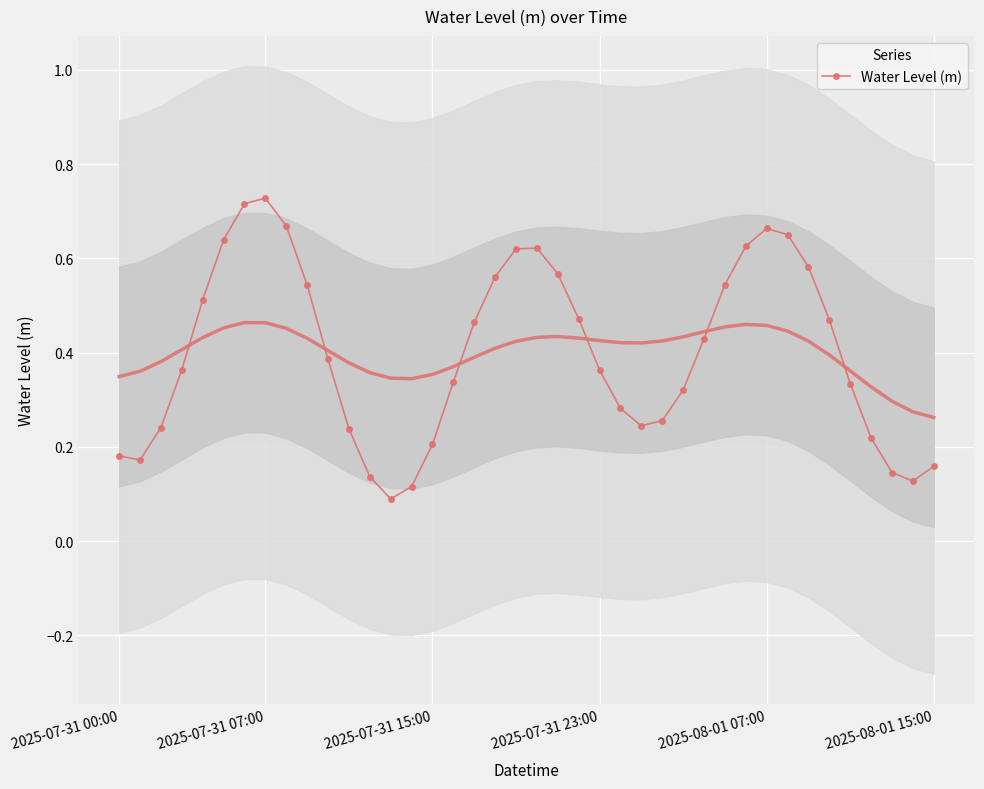

The value of Water Level (m) at 2025-07-31 07:00 is 1.0. True or false?

False